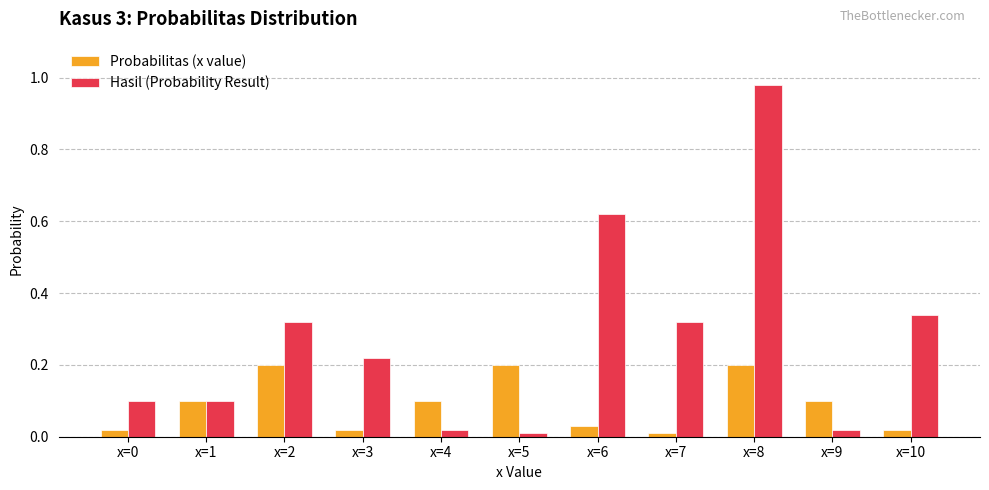

What is the spread (max minus min) of values at x=8?

0.8